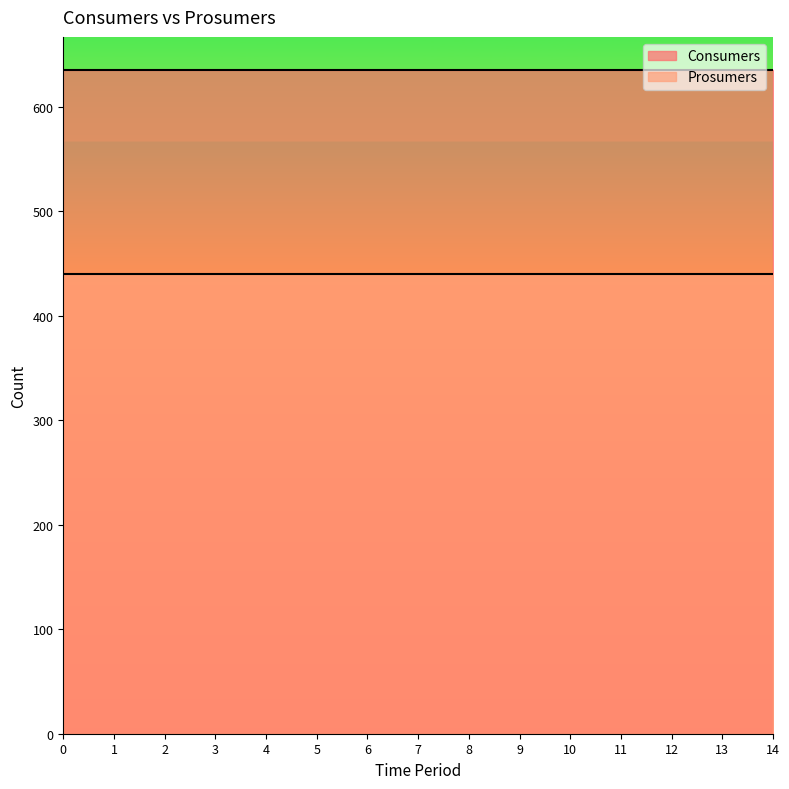

True or false: Consumers and Prosumers intersect in this chart.

False